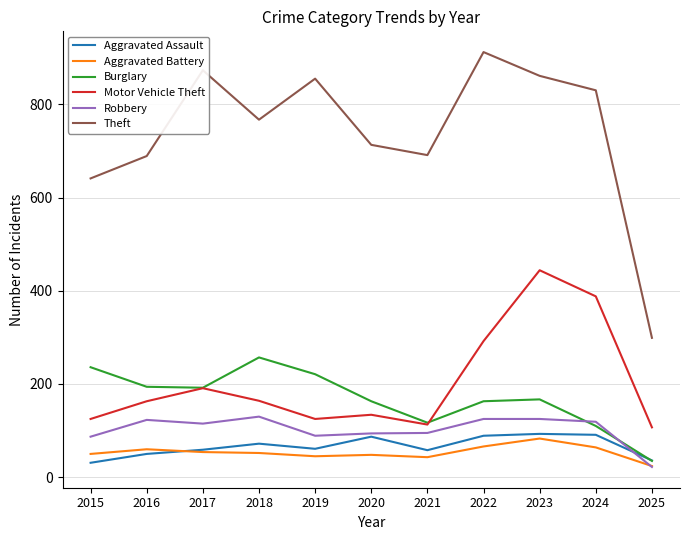

After their last crossing, which series has the higher values: Aggravated Assault or Burglary?

Aggravated Assault